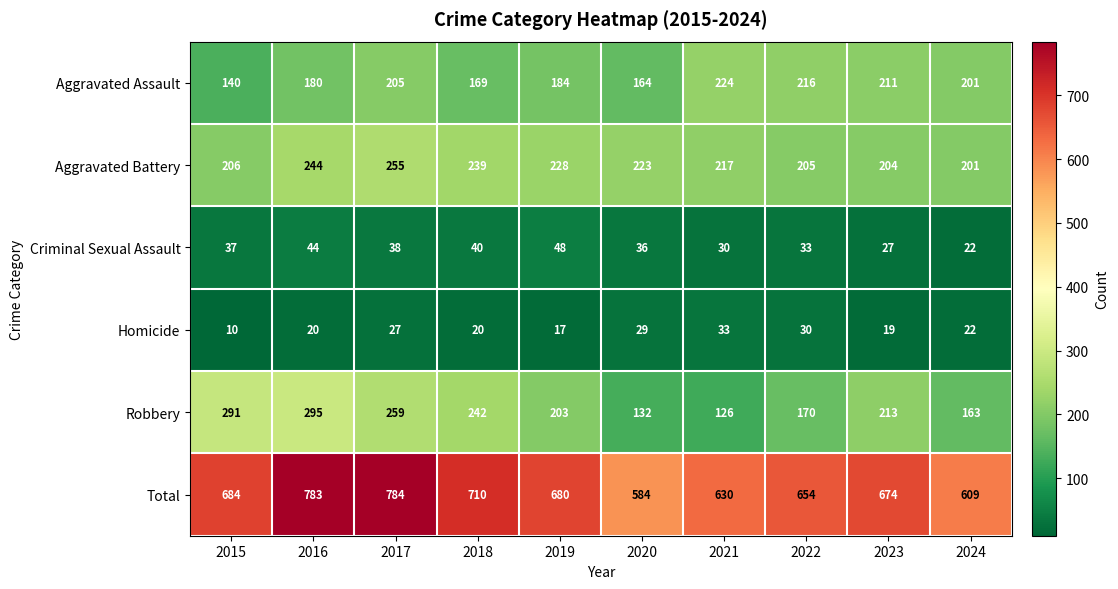

Rank the series at 2019 from lowest to highest value.

Homicide, Criminal Sexual Assault, Aggravated Assault, Robbery, Aggravated Battery, Total